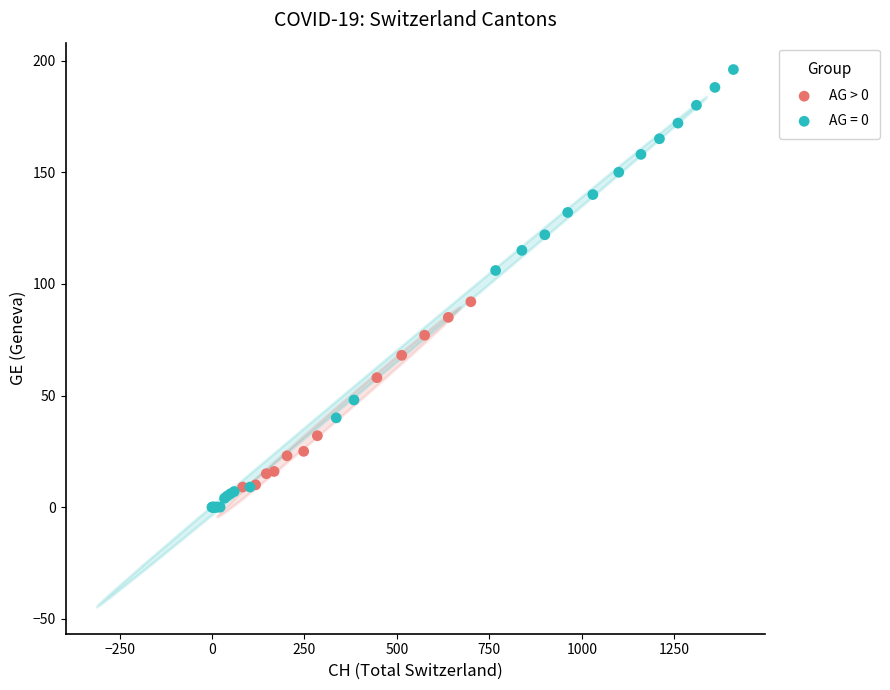

Which series has the largest Y range (max minus min)?

AG = 0